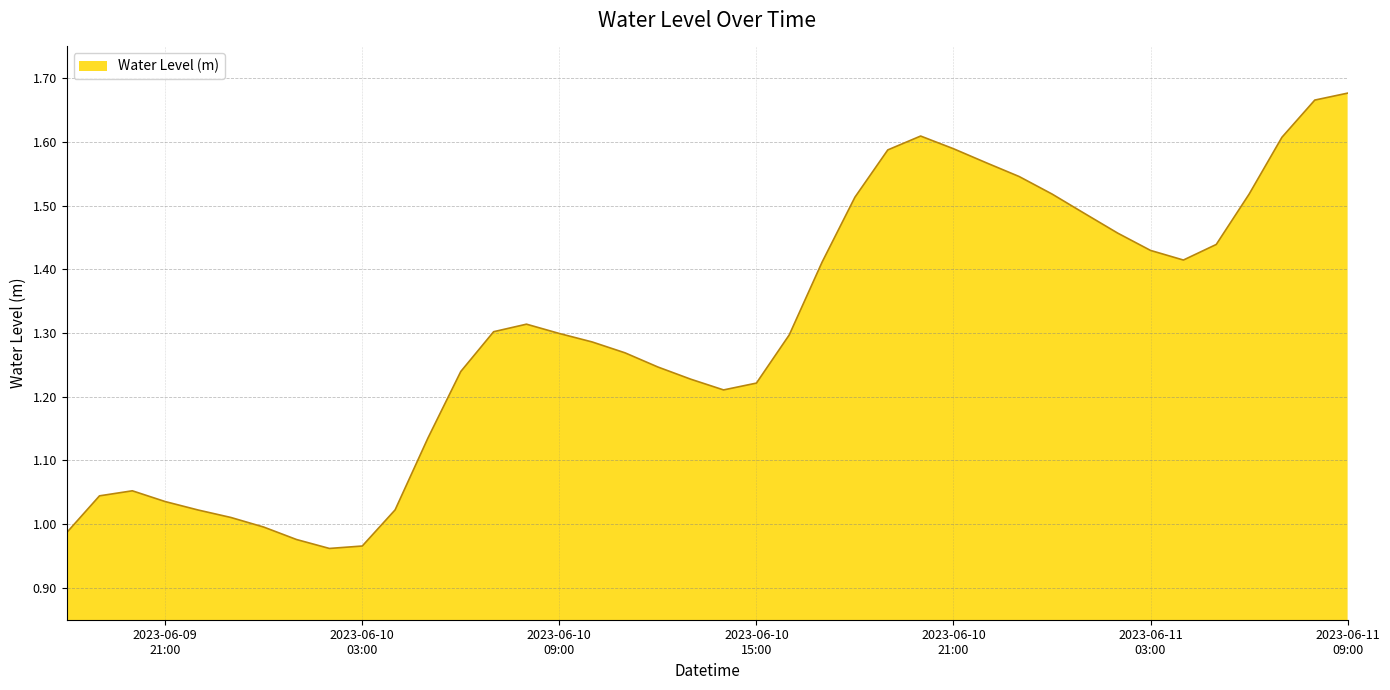

What is the difference between the maximum and minimum values?

0.7